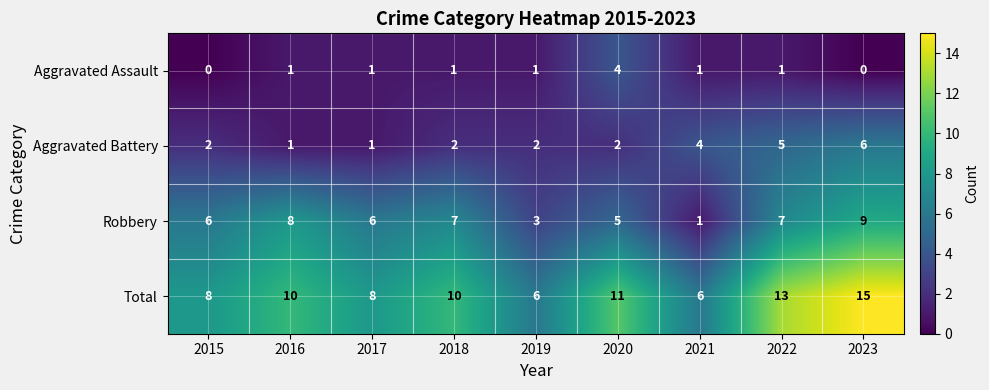

What is the sum of the Robbery values at 2016 and 2020?

13